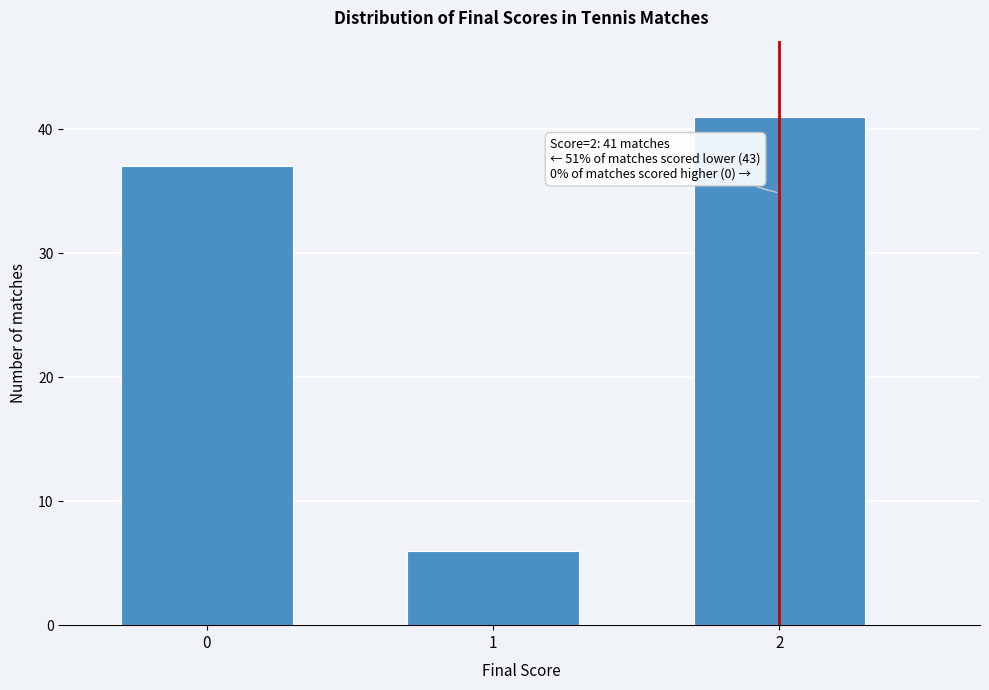

Reading right to left, what are all the values shown in this chart?

2=41	1=6	0=37